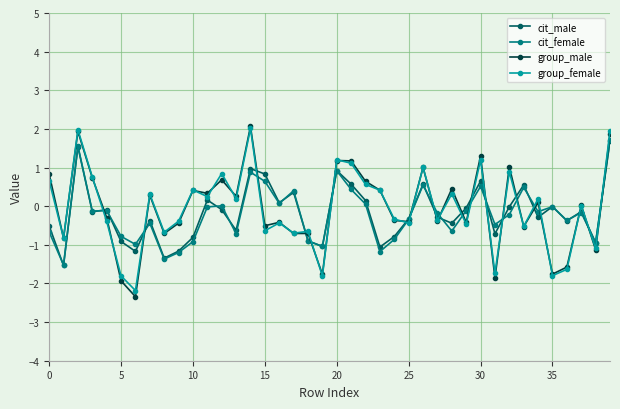

Which series has the largest range (max minus min)?

group_male